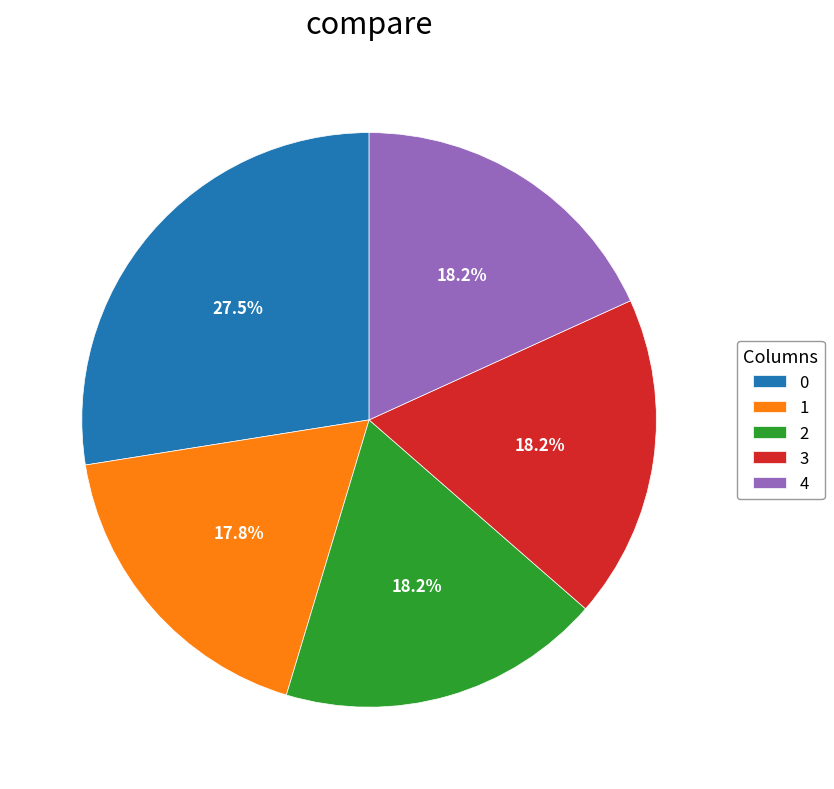

Does 1 account for over 50% of the chart?

No